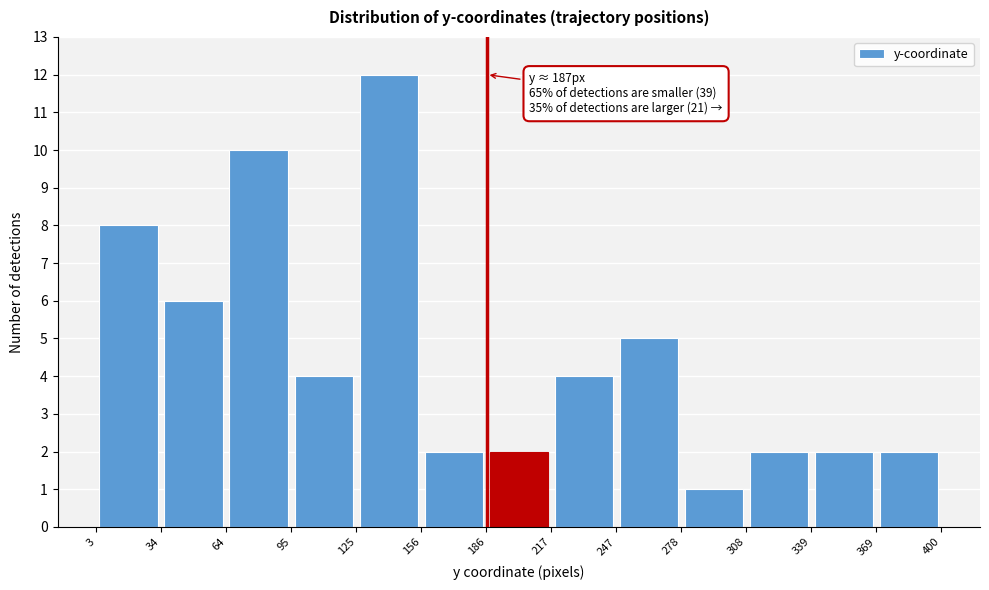

Which range on the x-axis has the tallest bar?

125 to 156